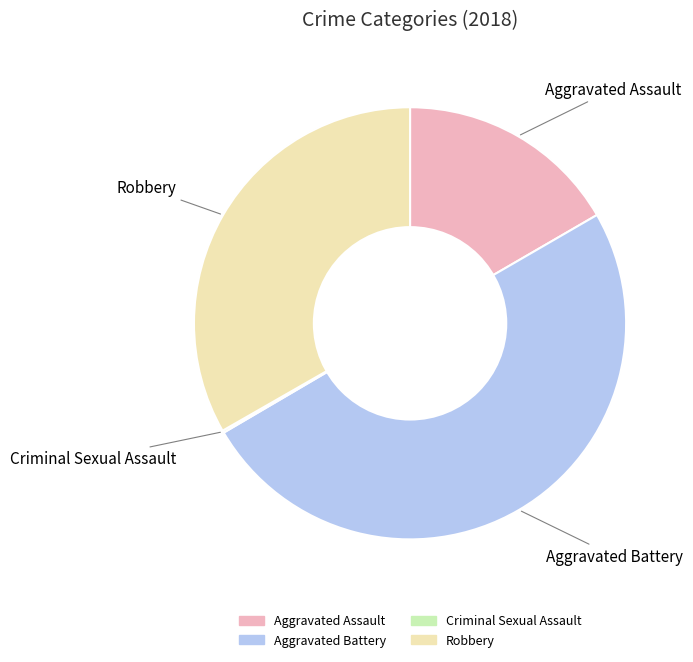

True or false: Aggravated Assault accounts for 17% of the total.

True